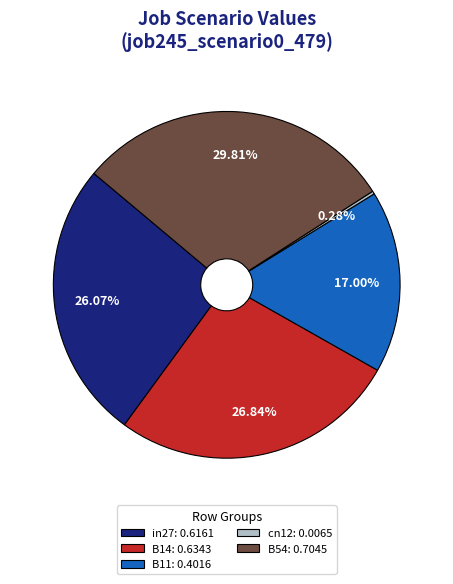

To the nearest percent, what is the difference between the largest and smallest slice percentages?

30%